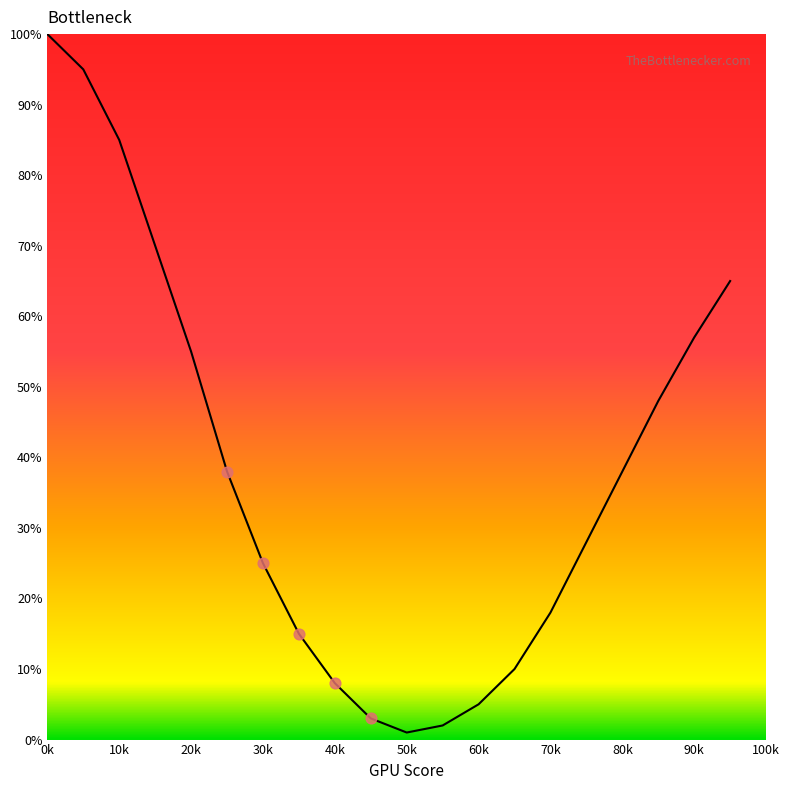

What is the difference between the maximum and minimum values?

99